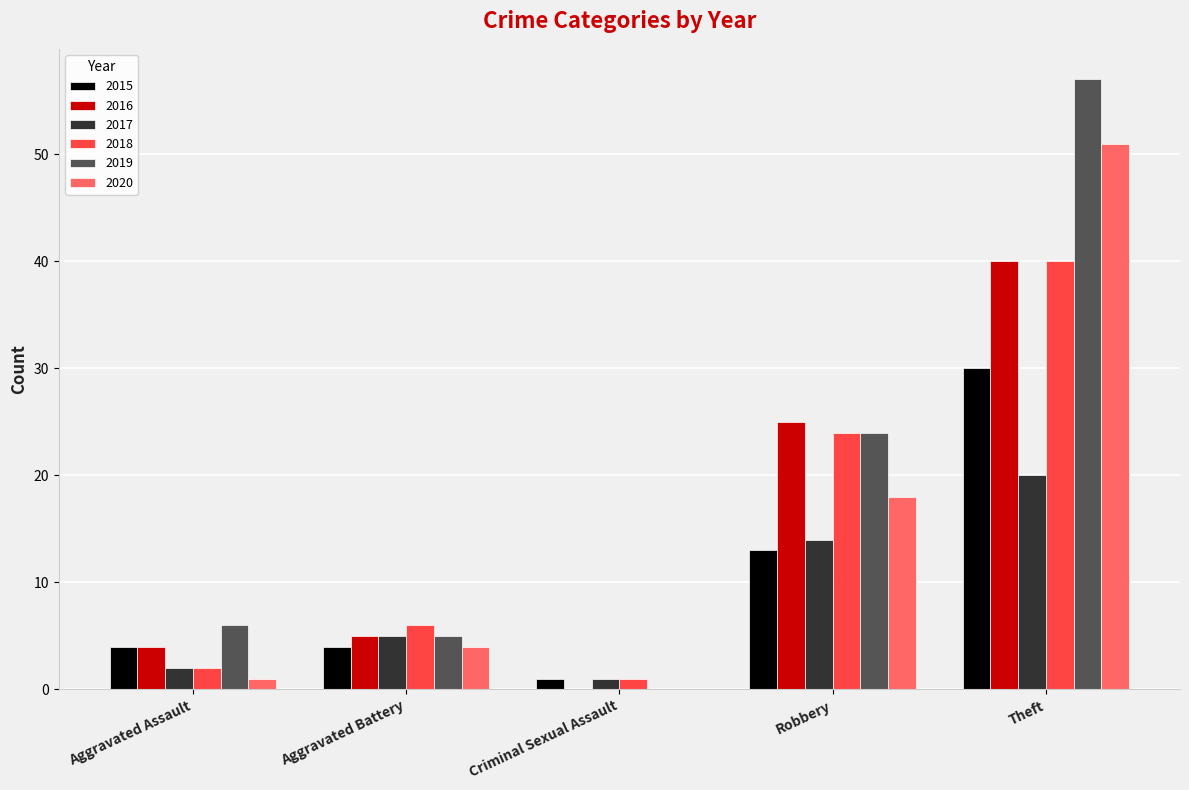

Which series has the largest total across all categories?

2019